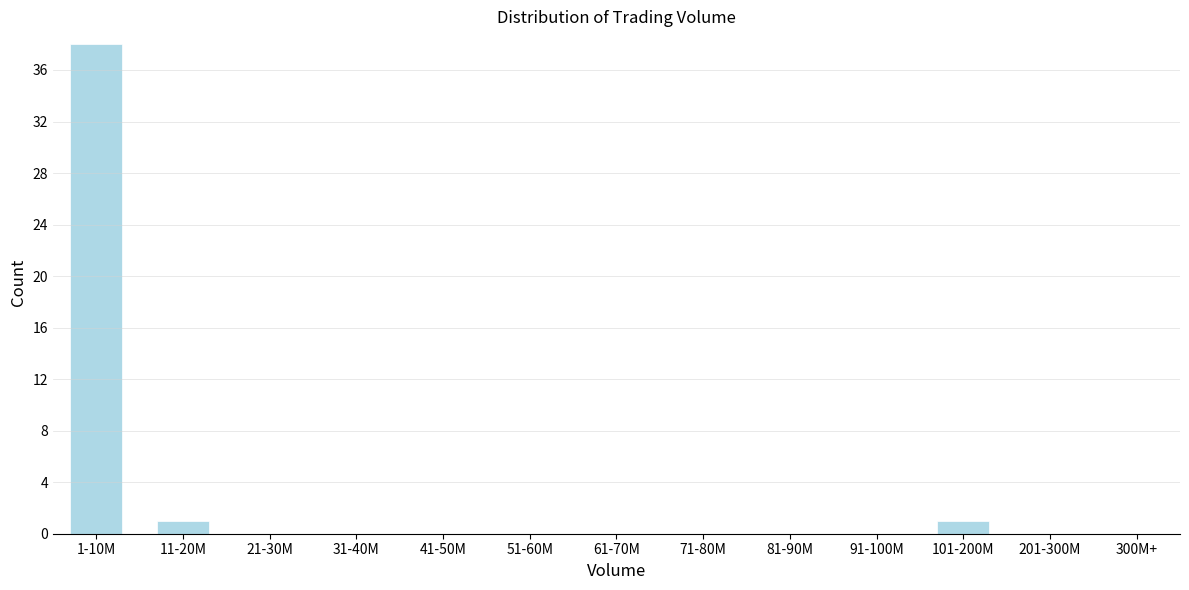

Reading left to right, extract all data points from this chart.

1-10M=38	11-20M=1	21-30M=0	31-40M=0	41-50M=0	51-60M=0	61-70M=0	71-80M=0	81-90M=0	91-100M=0	101-200M=1	201-300M=0	300M+=0